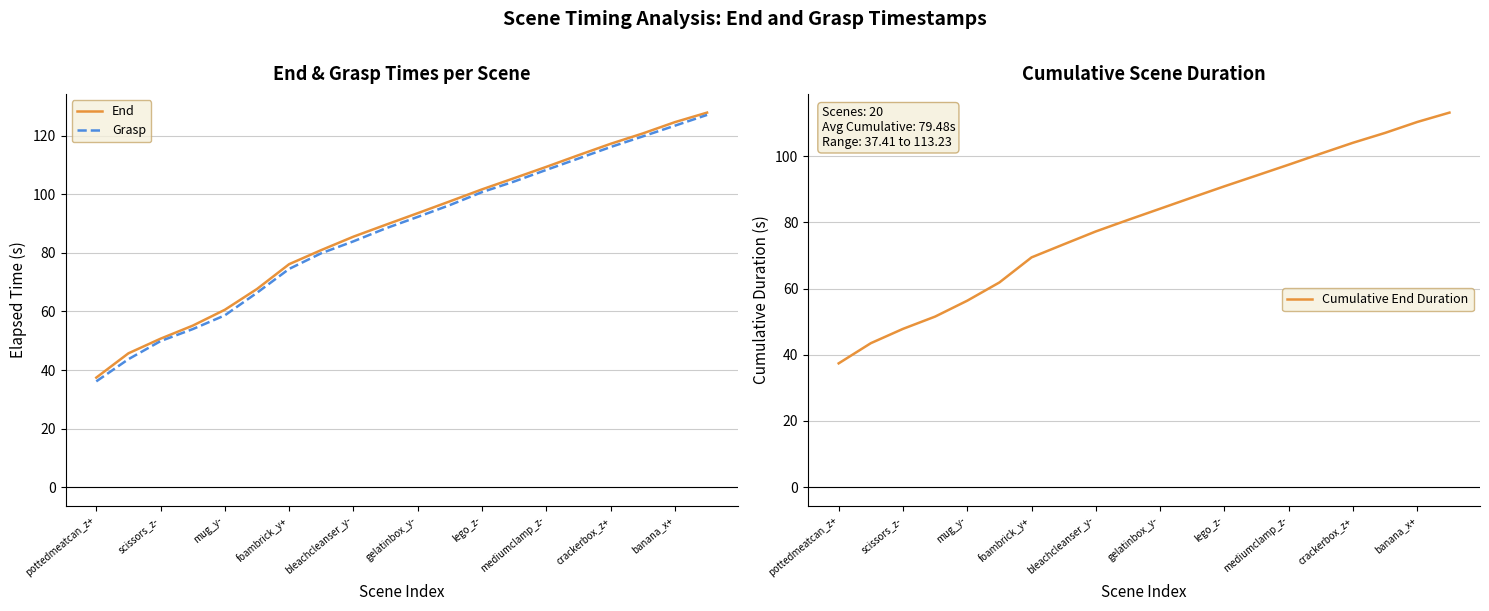

Is it true that Cumulative End Duration equals 124.6 at 11?

False